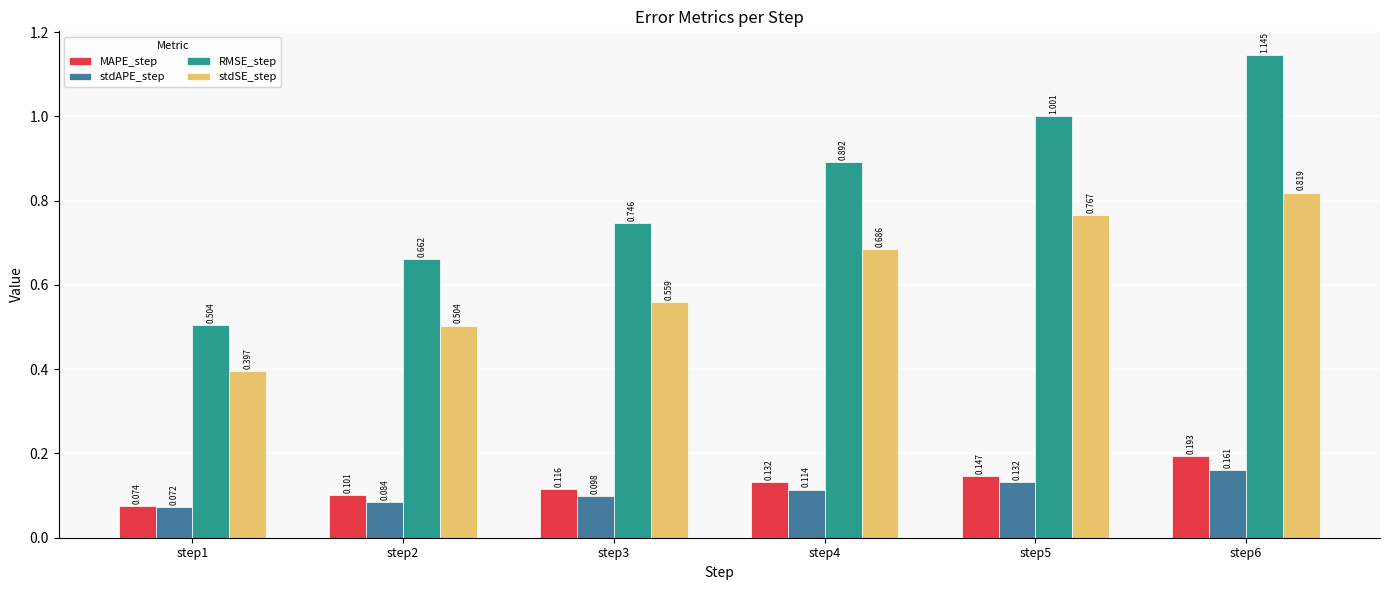

Rank the series by their maximum value, from lowest to highest.

stdAPE_step, MAPE_step, stdSE_step, RMSE_step